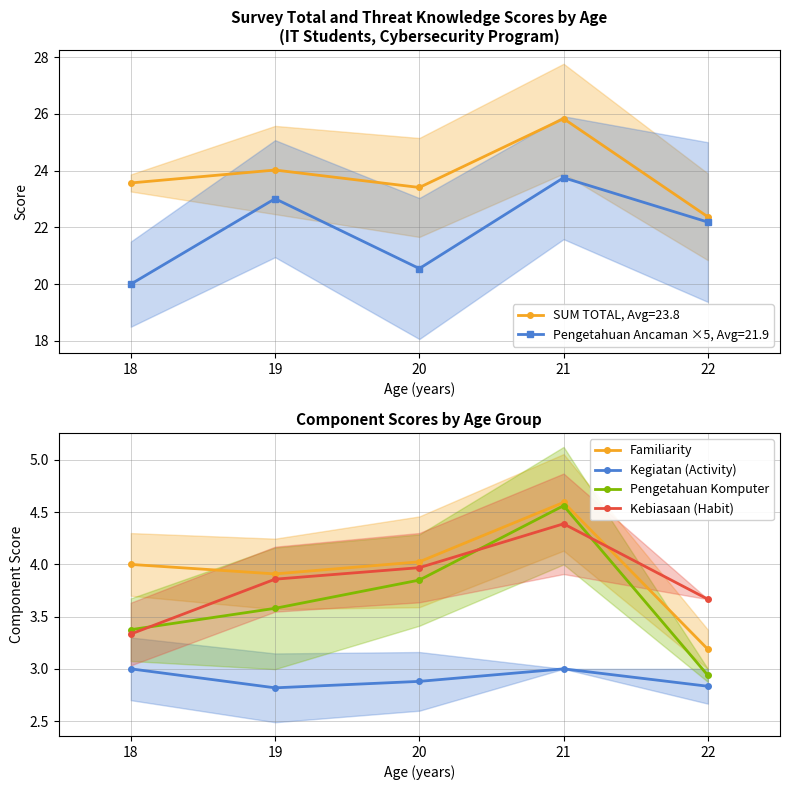

Rank the series by their maximum value, from lowest to highest.

Kegiatan (Activity), Kebiasaan (Habit), Pengetahuan Komputer, Familiarity